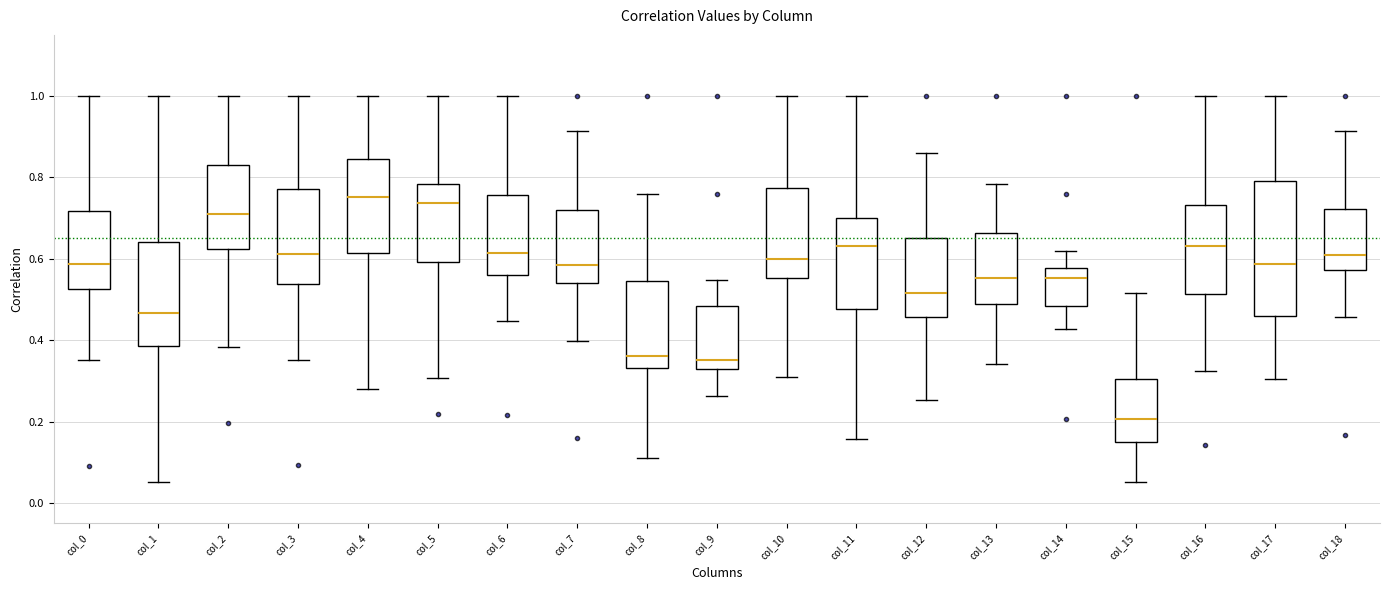

Where does the lower whisker of the box for col_4 end on the y-axis? The values are not printed on the chart, so give them approximately, as read against the axis.

0.28